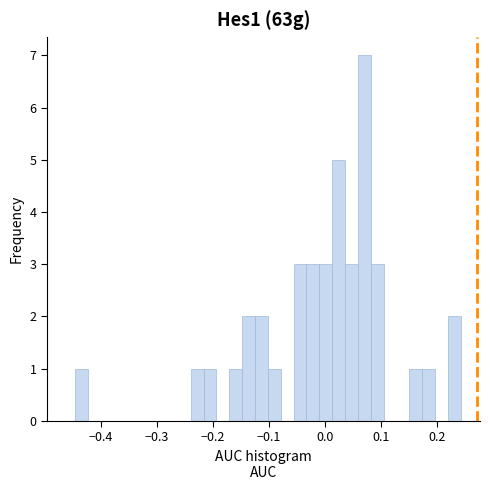

Read against the x-axis, roughly where is the centre of the tallest bar?

0.07